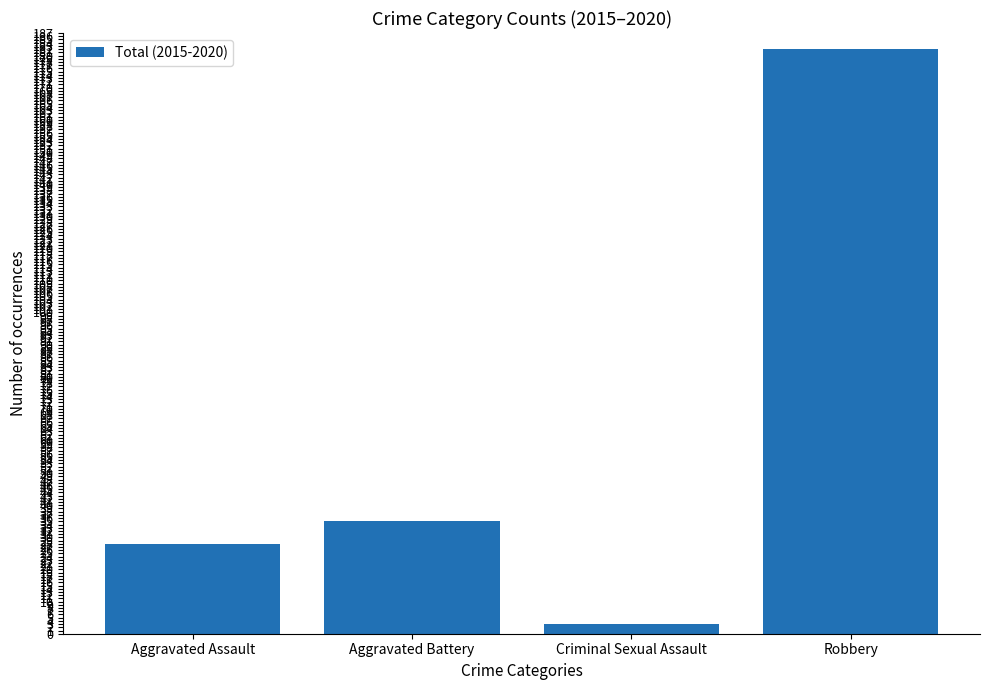

What is the change in value from Aggravated Assault to Criminal Sexual Assault?

-25